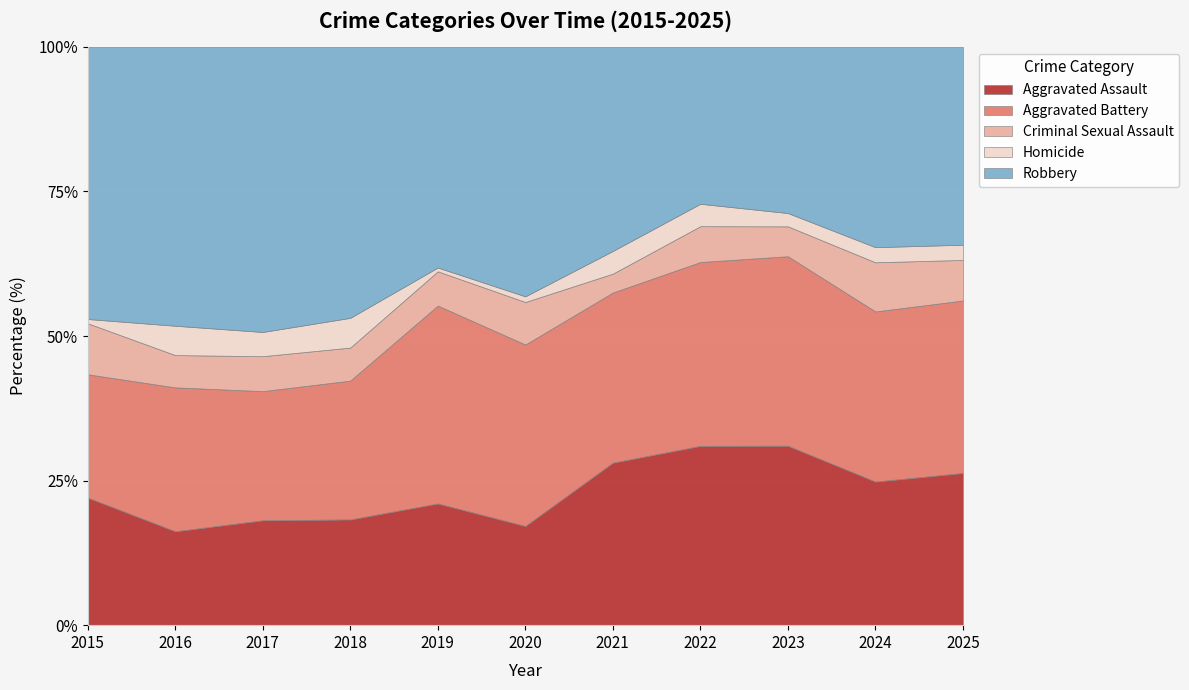

Reading right to left, what are all the values shown in this chart?

Aggravated Assault: 2025=30	2024=38	2023=54	2022=40	2021=43	2020=35	2019=32	2018=32	2017=39	2016=32	2015=30
Aggravated Battery: 2025=34	2024=45	2023=57	2022=41	2021=45	2020=64	2019=52	2018=42	2017=48	2016=49	2015=29
Criminal Sexual Assault: 2025=8	2024=13	2023=9	2022=8	2021=5	2020=15	2019=9	2018=10	2017=13	2016=11	2015=12
Homicide: 2025=3	2024=4	2023=4	2022=5	2021=6	2020=2	2019=1	2018=9	2017=9	2016=10	2015=1
Robbery: 2025=39	2024=53	2023=50	2022=35	2021=54	2020=88	2019=58	2018=82	2017=106	2016=95	2015=64